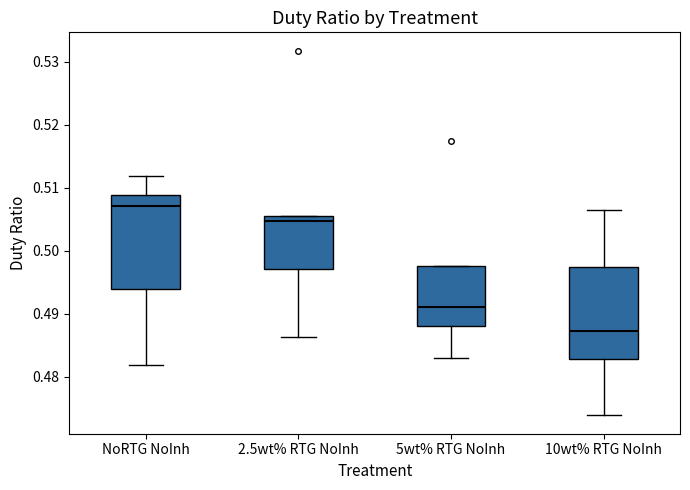

Which box has the highest median line?

NoRTG NoInh